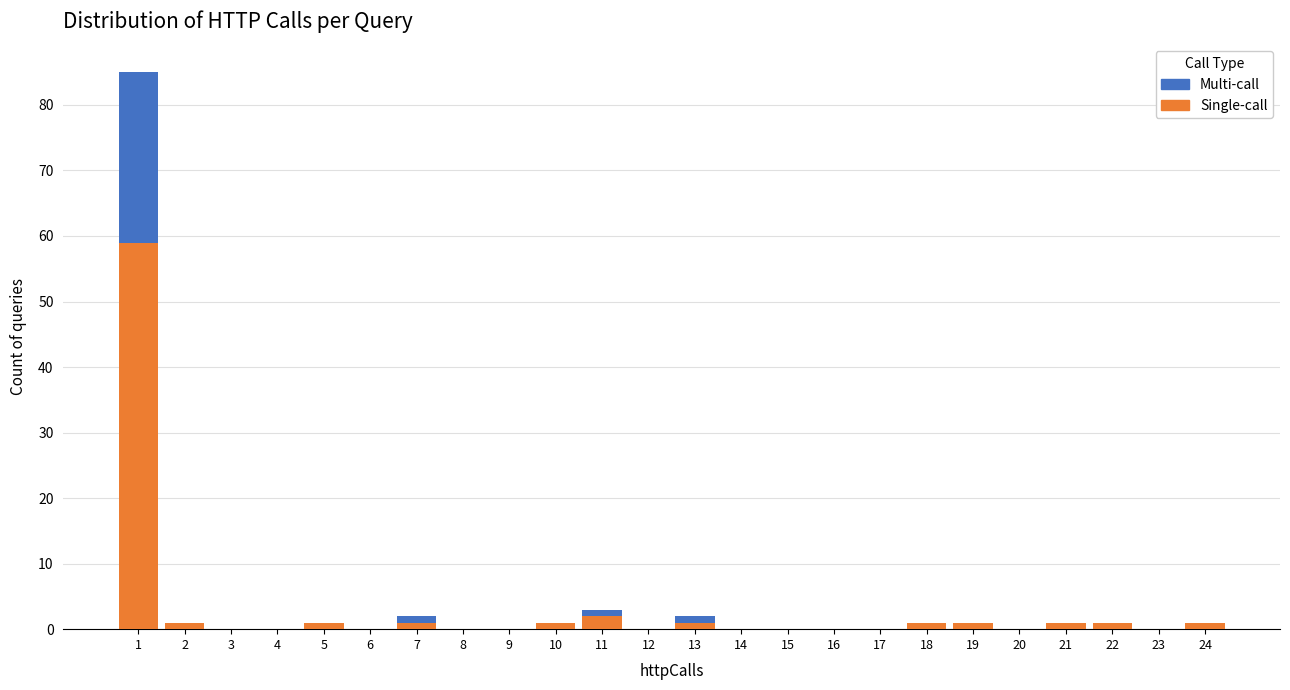

Which range on the x-axis has the tallest stacked bar (by total height)?

0.5 to 1.5